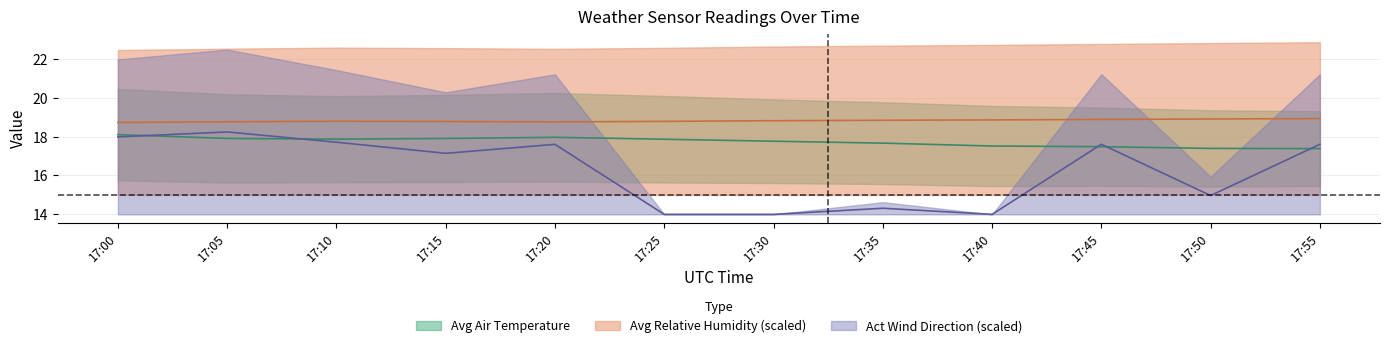

How many interior local peaks does the Act Wind Direction series have?

4